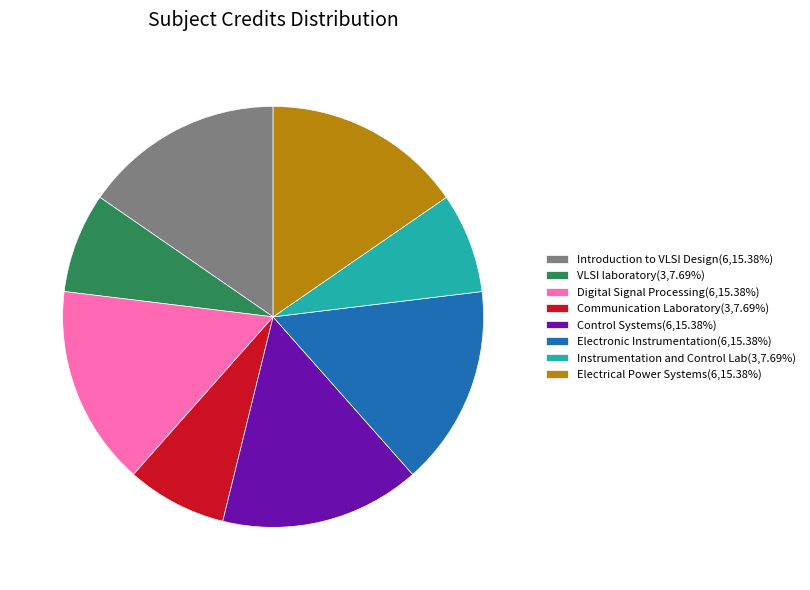

How many segments does this pie chart have?

8